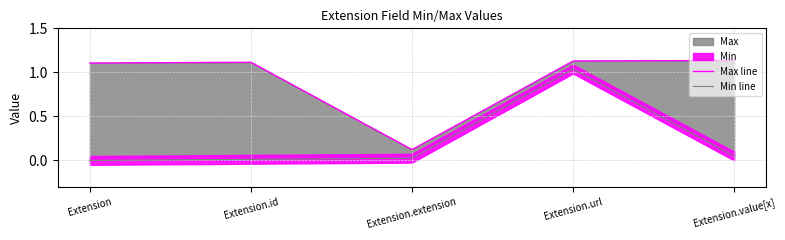

Which series has the widest spread of values?

Min